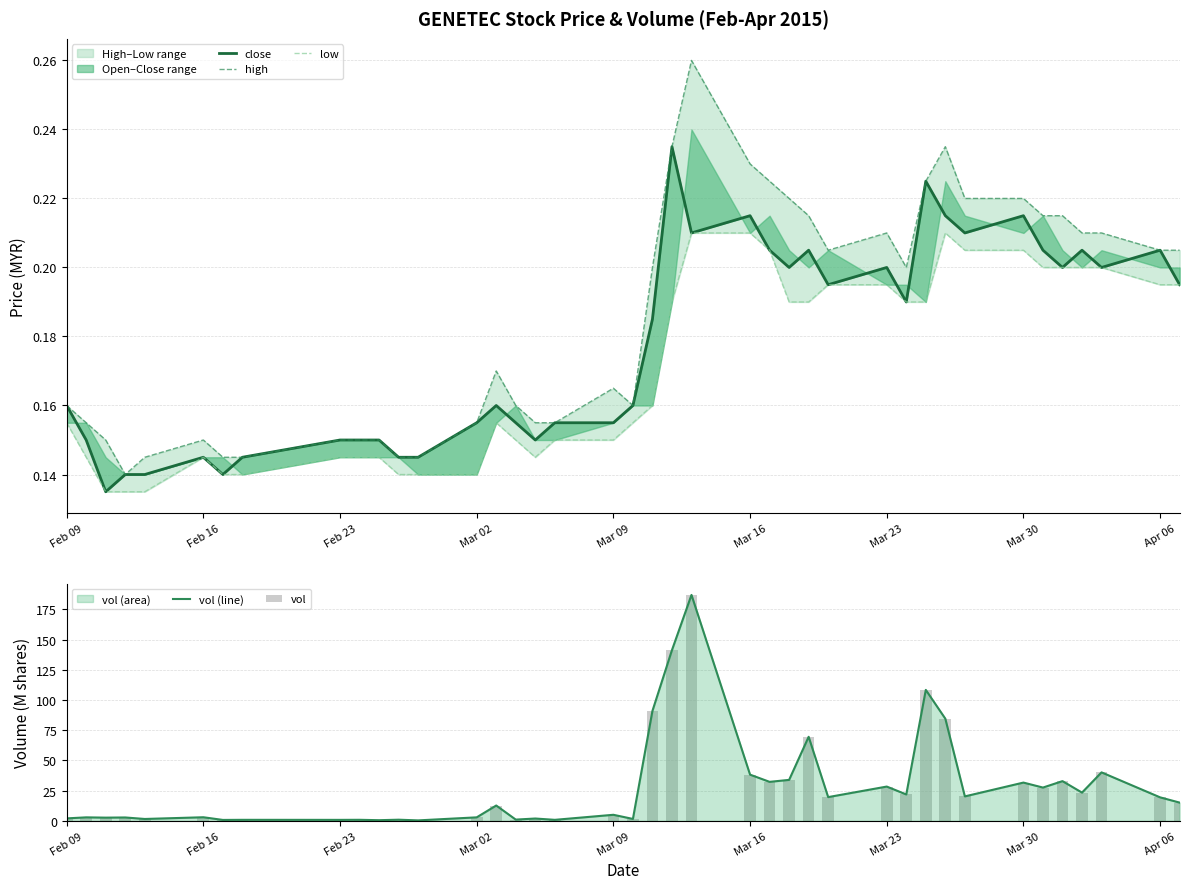

Is the value of vol at Mar 02 greater than the value of close at Feb 09?

Yes